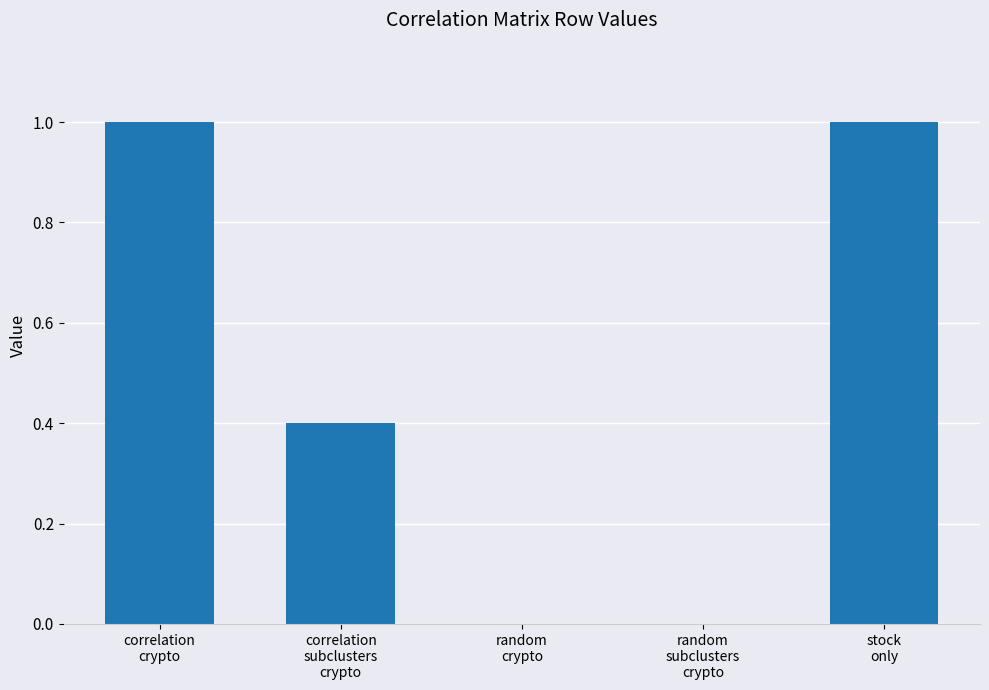

What is the greatest value displayed?

1.0